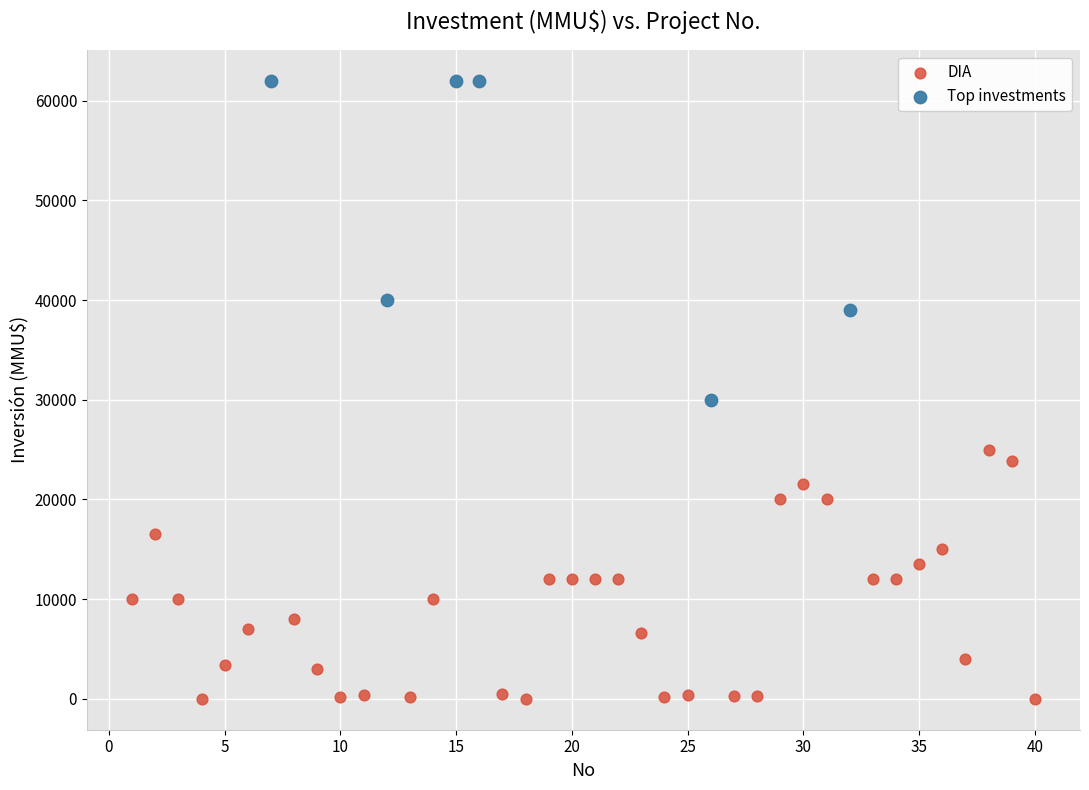

Which series reaches the maximum Y coordinate?

Top investments